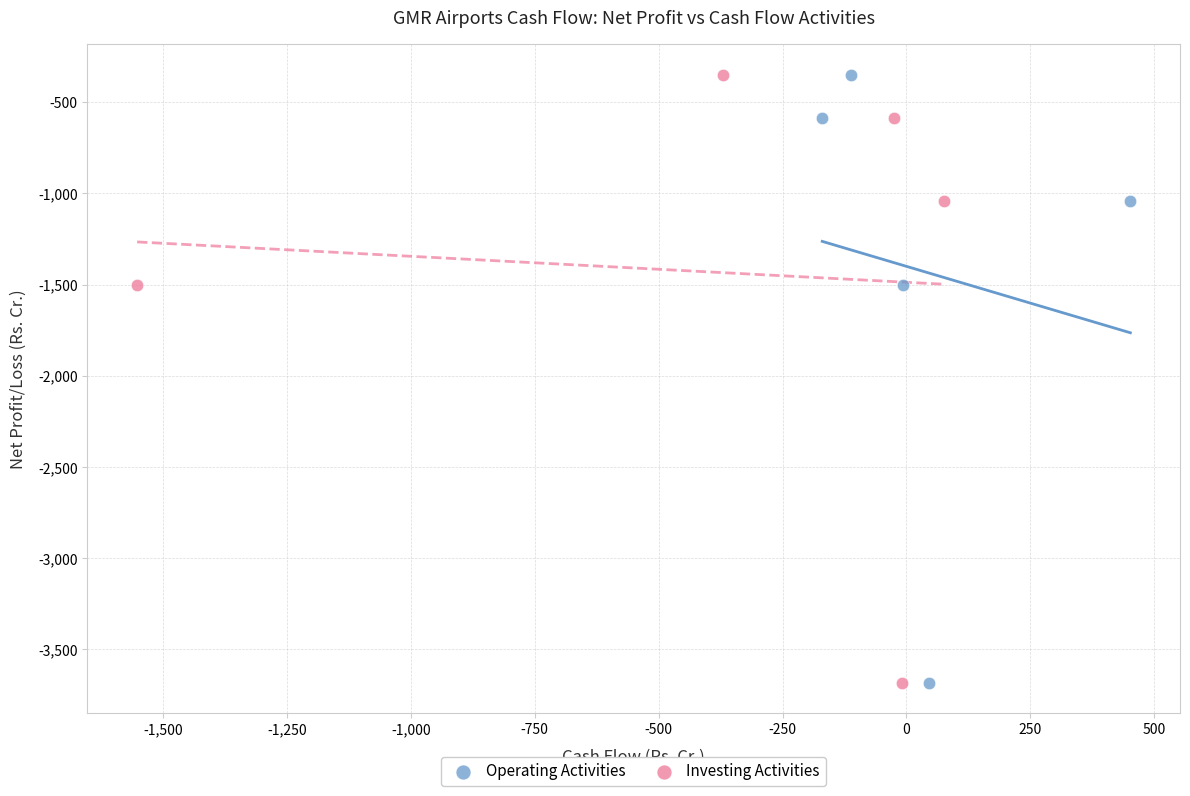

What are all the series names shown in the legend?

Operating Activities, Investing Activities